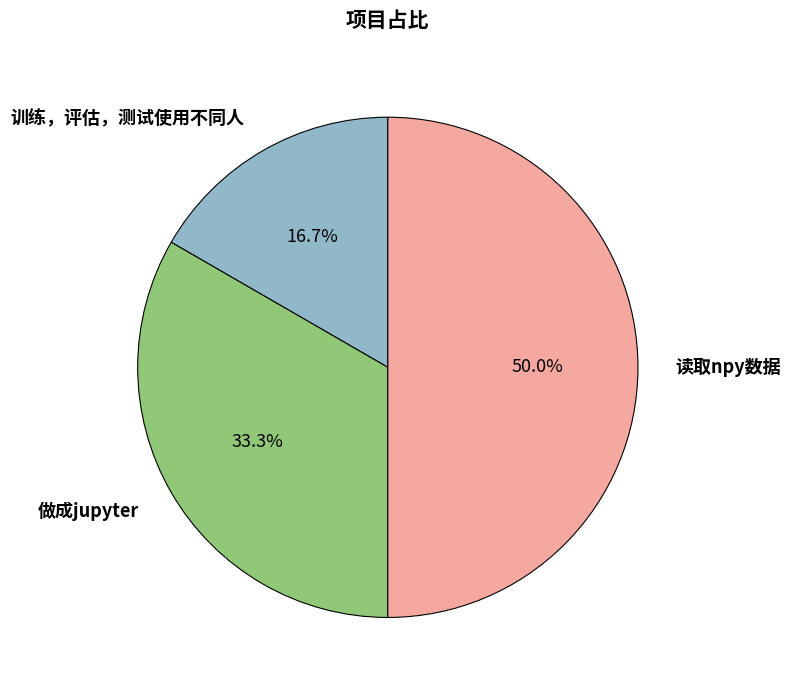

Does 做成jupyter account for over 50% of the chart?

No